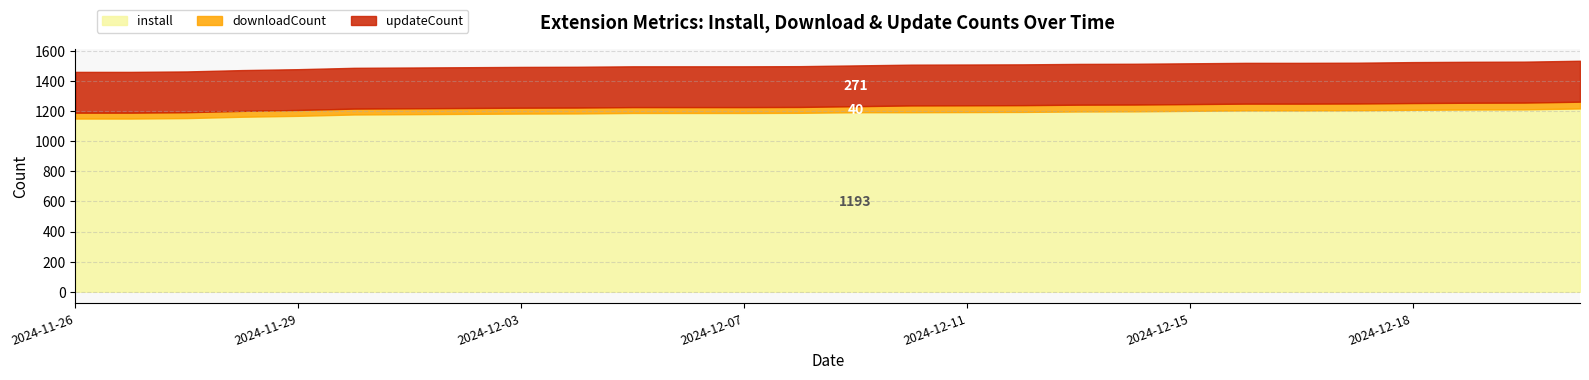

At 2024-12-17, list the series in order from largest to smallest.

install, updateCount, downloadCount